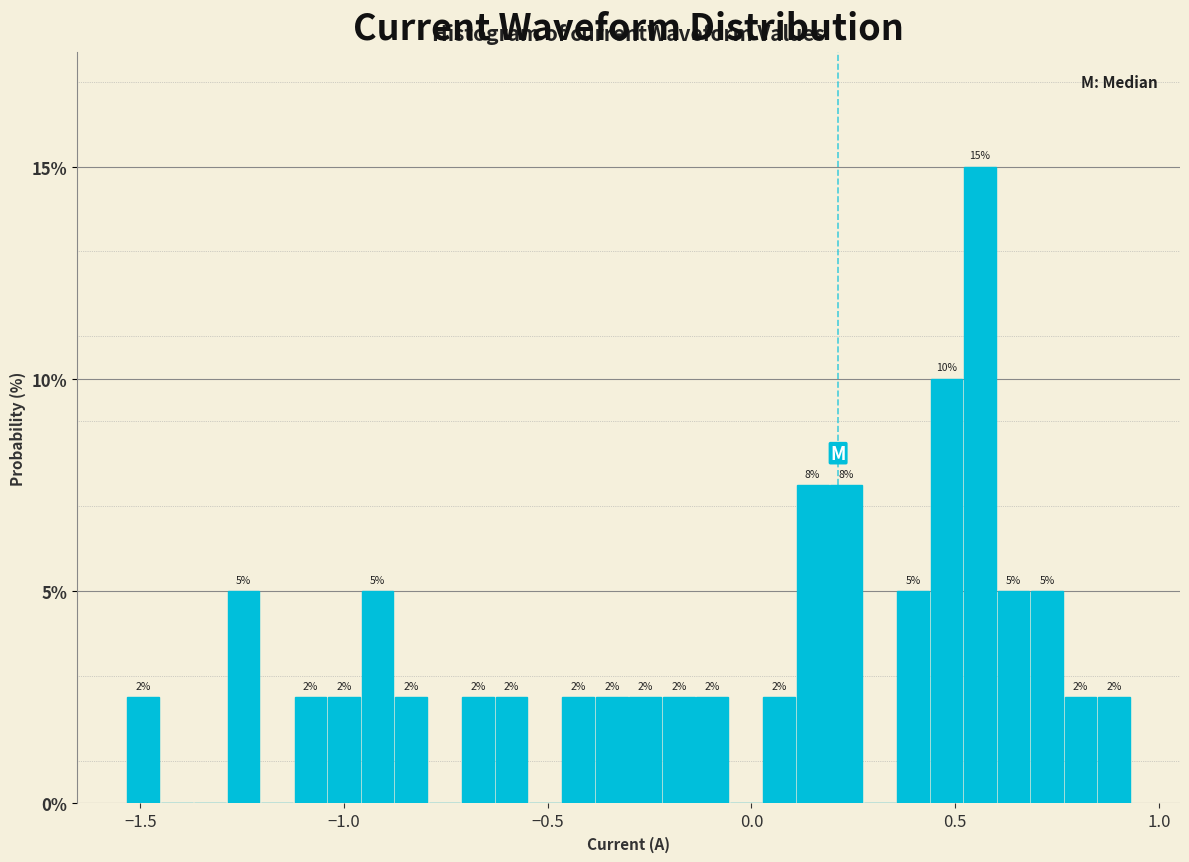

Read against the x-axis, roughly where is the centre of the tallest bar?

0.55